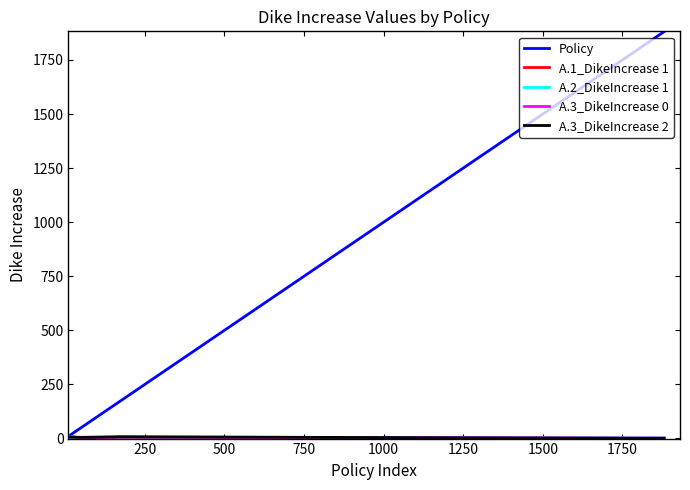

Which series has the widest spread of values?

Policy